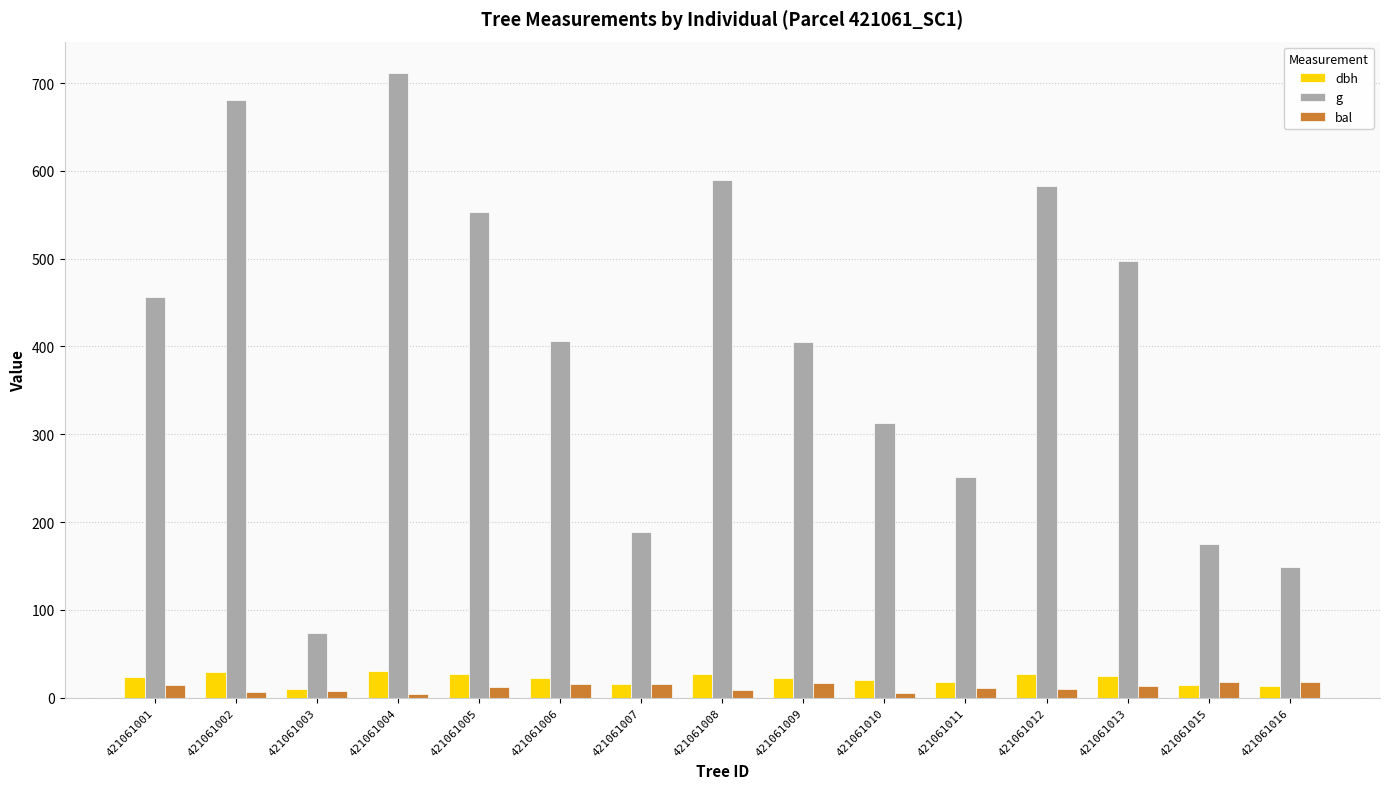

Is it true that dbh equals 27.2 at 421061012?

True